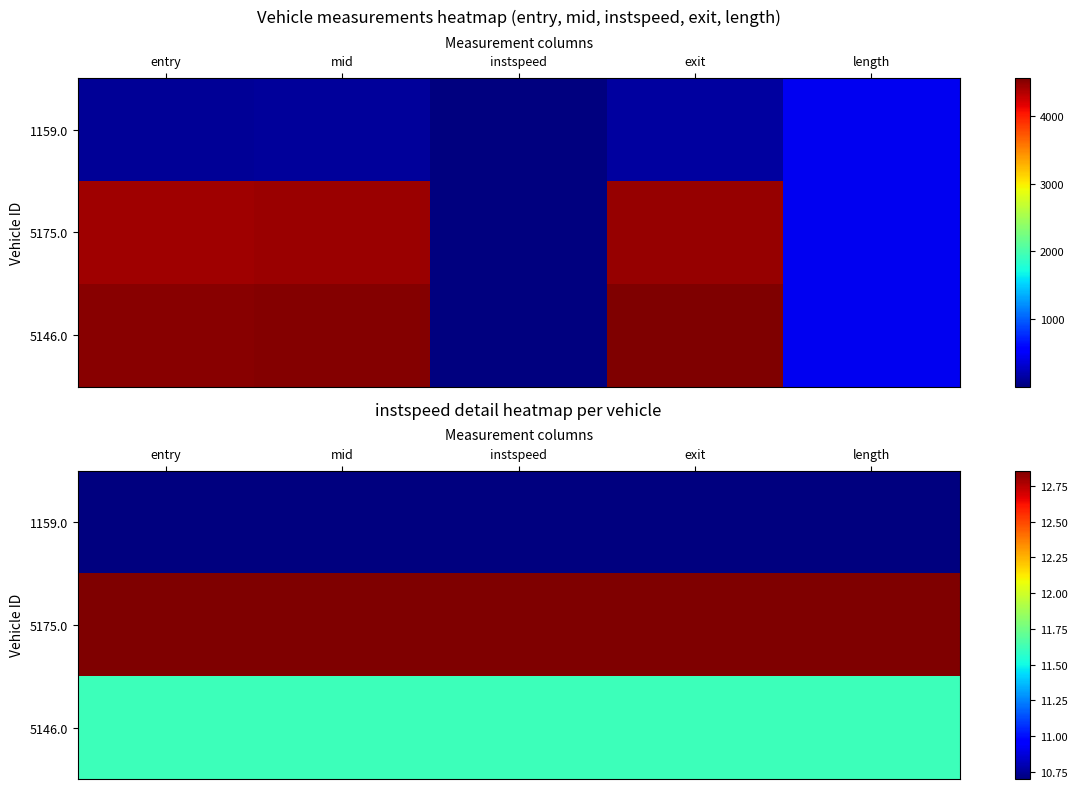

What is the spread (max minus min) of values at instspeed?

2.2